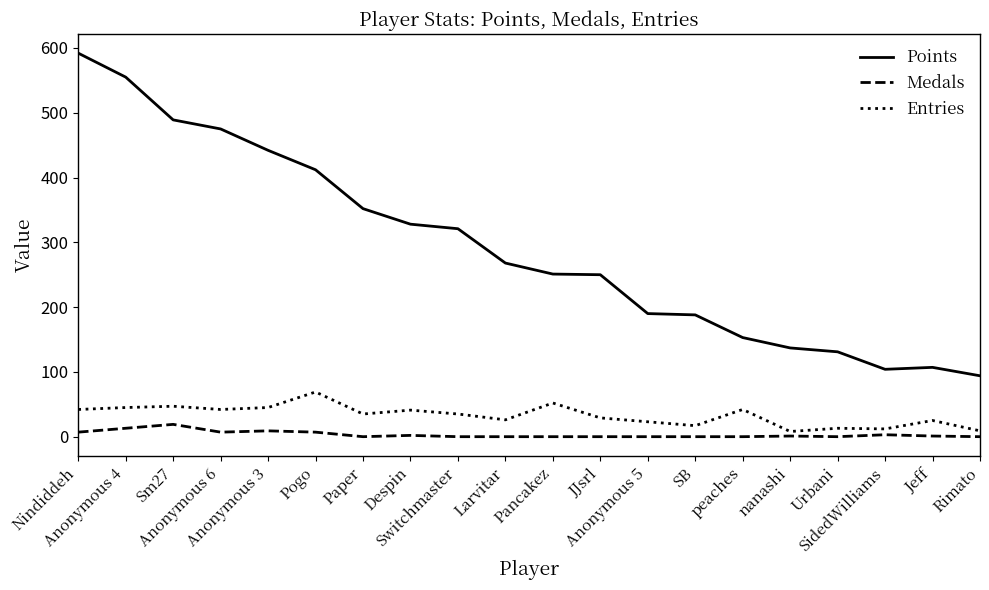

What is the maximum value shown in the chart?

592